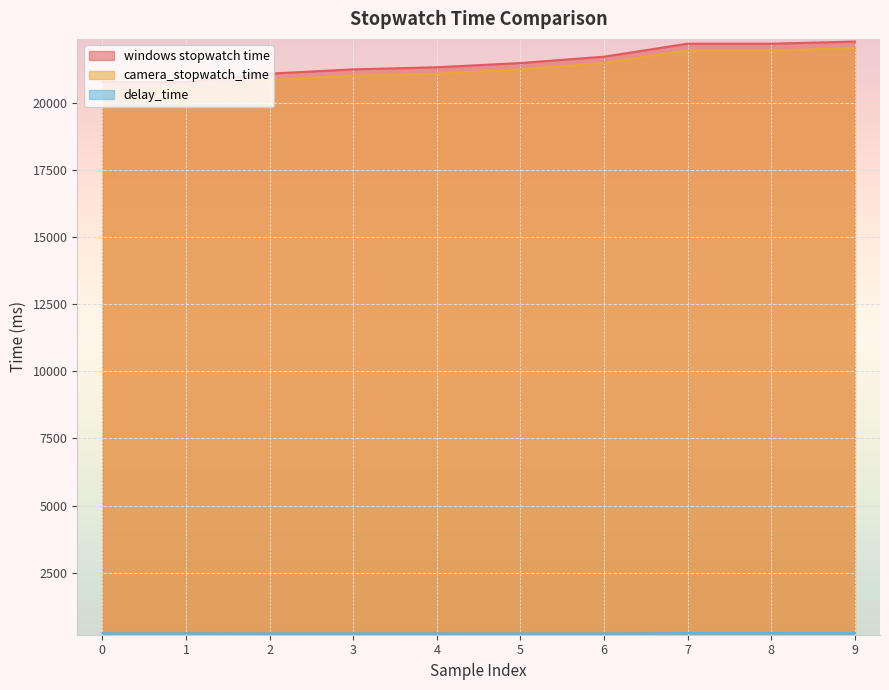

Which series has the largest range (max minus min)?

windows stopwatch time